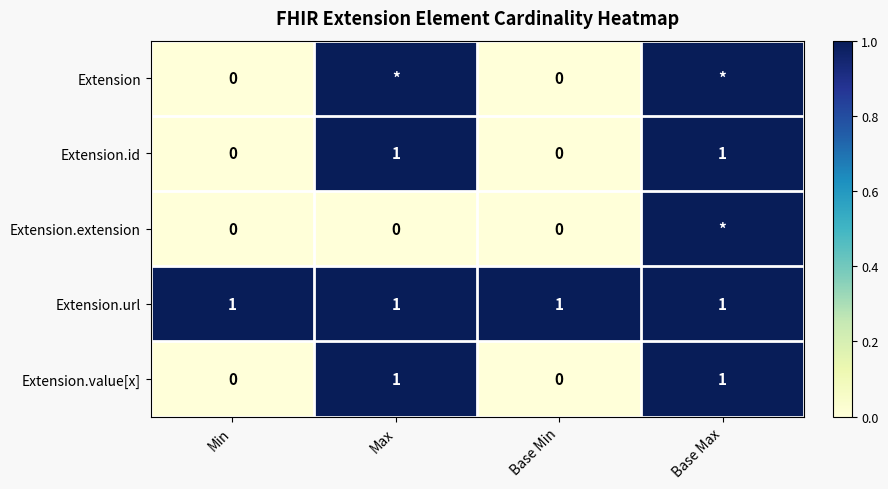

Is the value of Extension.value[x] at Max greater than the value of Extension at Base Min?

Yes